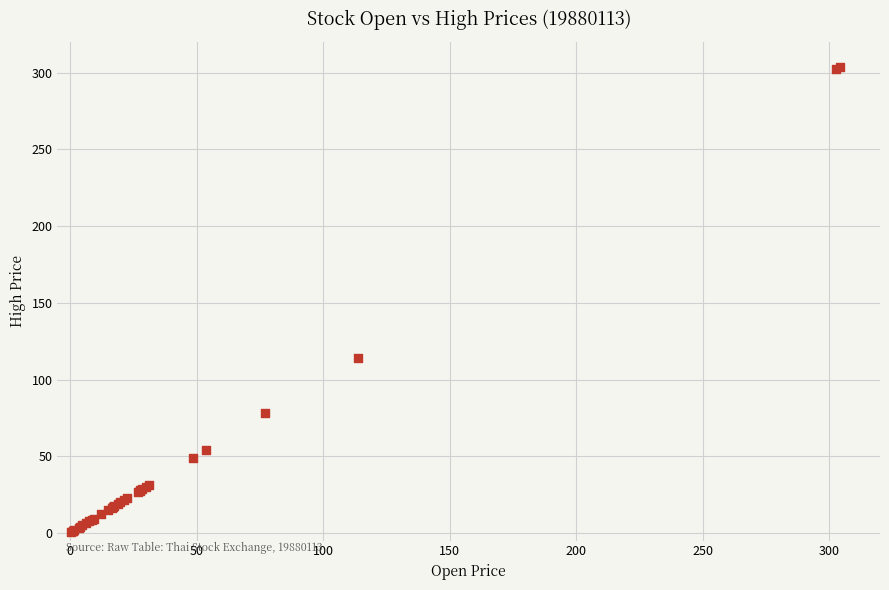

What Y value in the scatter plot is closest to 152?

114.0